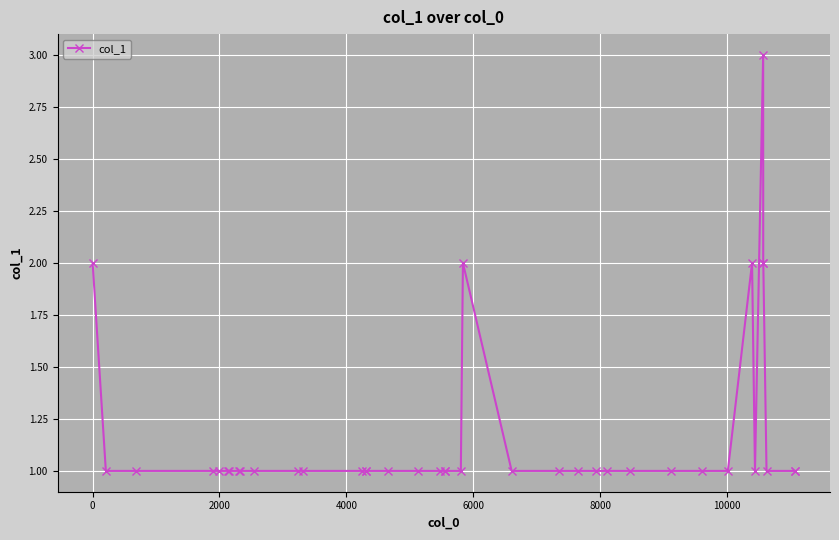

Is this an area chart (filled region under the line)?

No